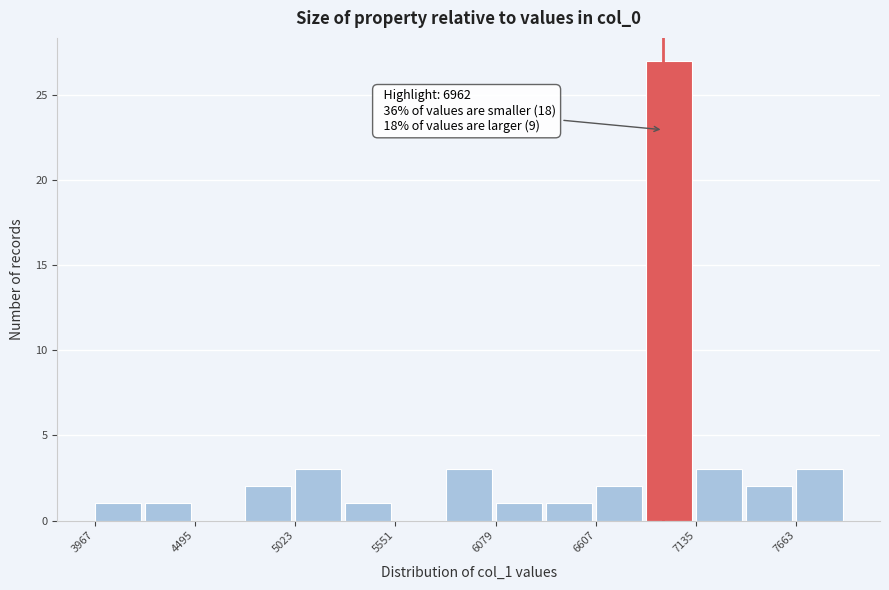

Around what value on the x-axis is the tallest bar? Give the approximate position of its centre, as read against the axis.

7000